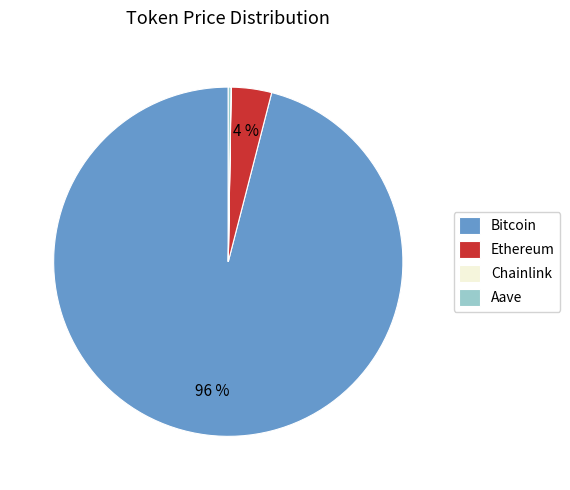

Is there any slice that represents more than half of the pie?

Yes